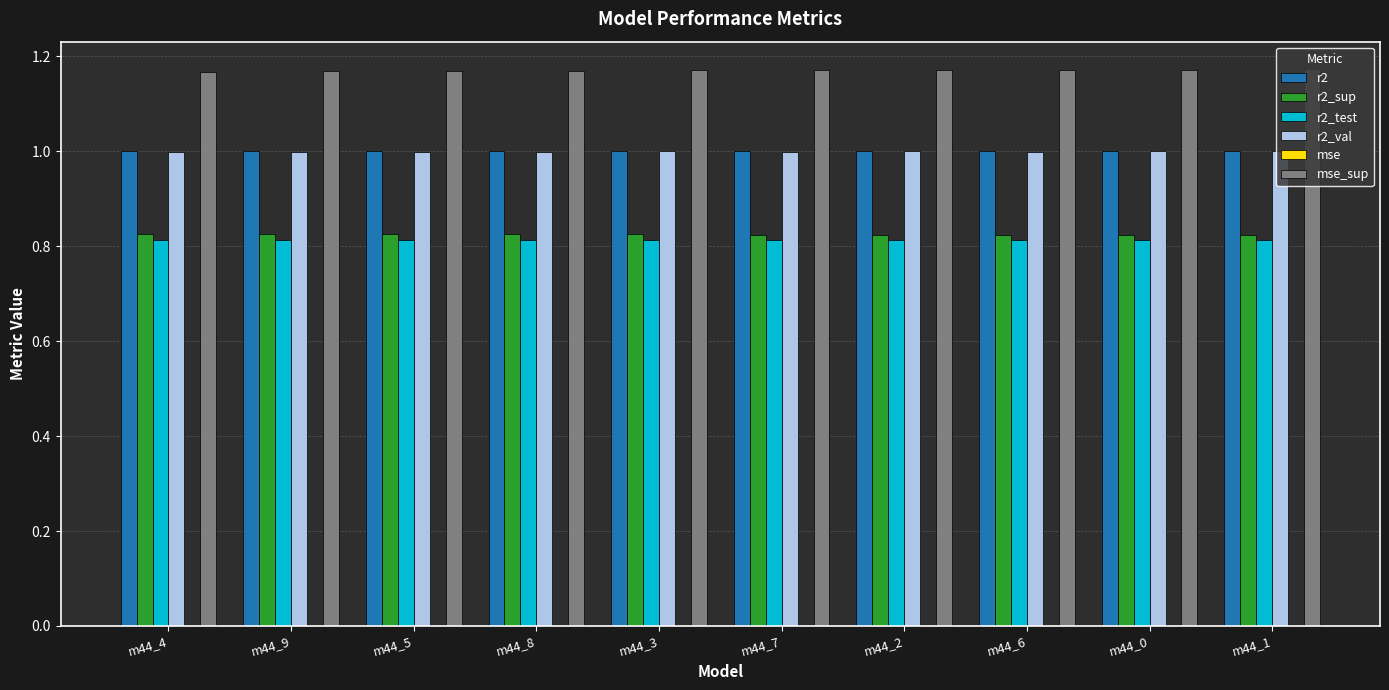

The value of r2 at m44_0 is 1.0. True or false?

True